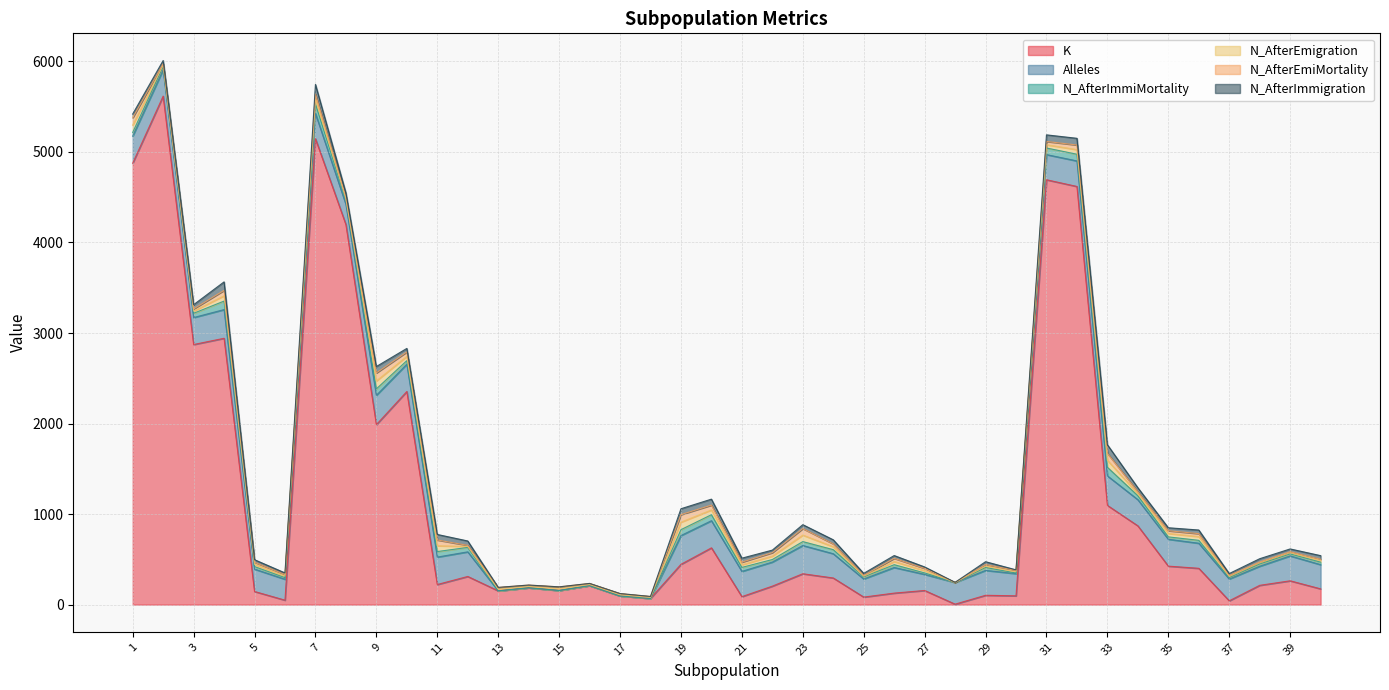

How many categories are shown in the chart?

40